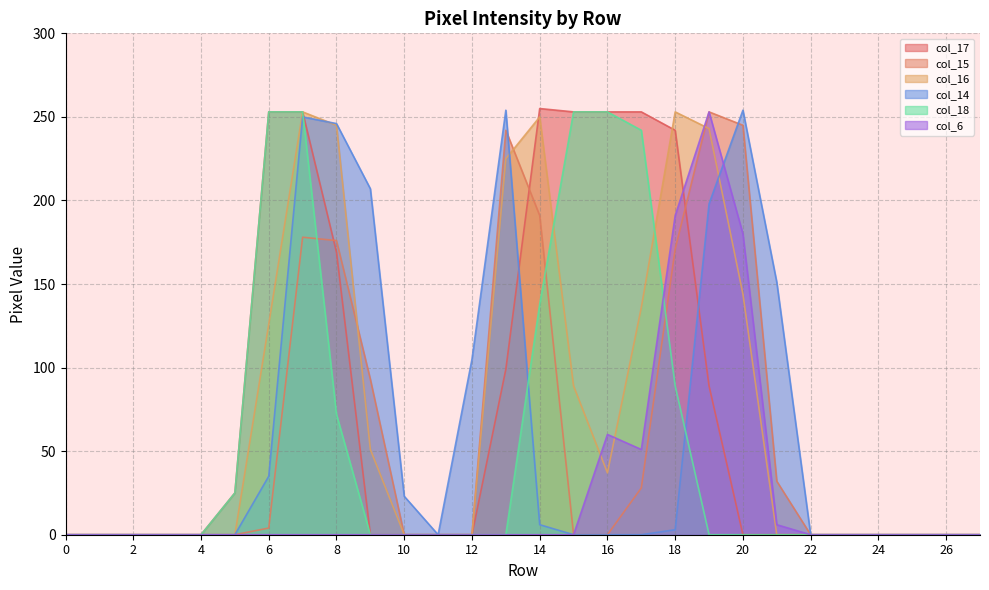

Is the value of col_17 at 13 greater than the value of col_15 at 7?

No